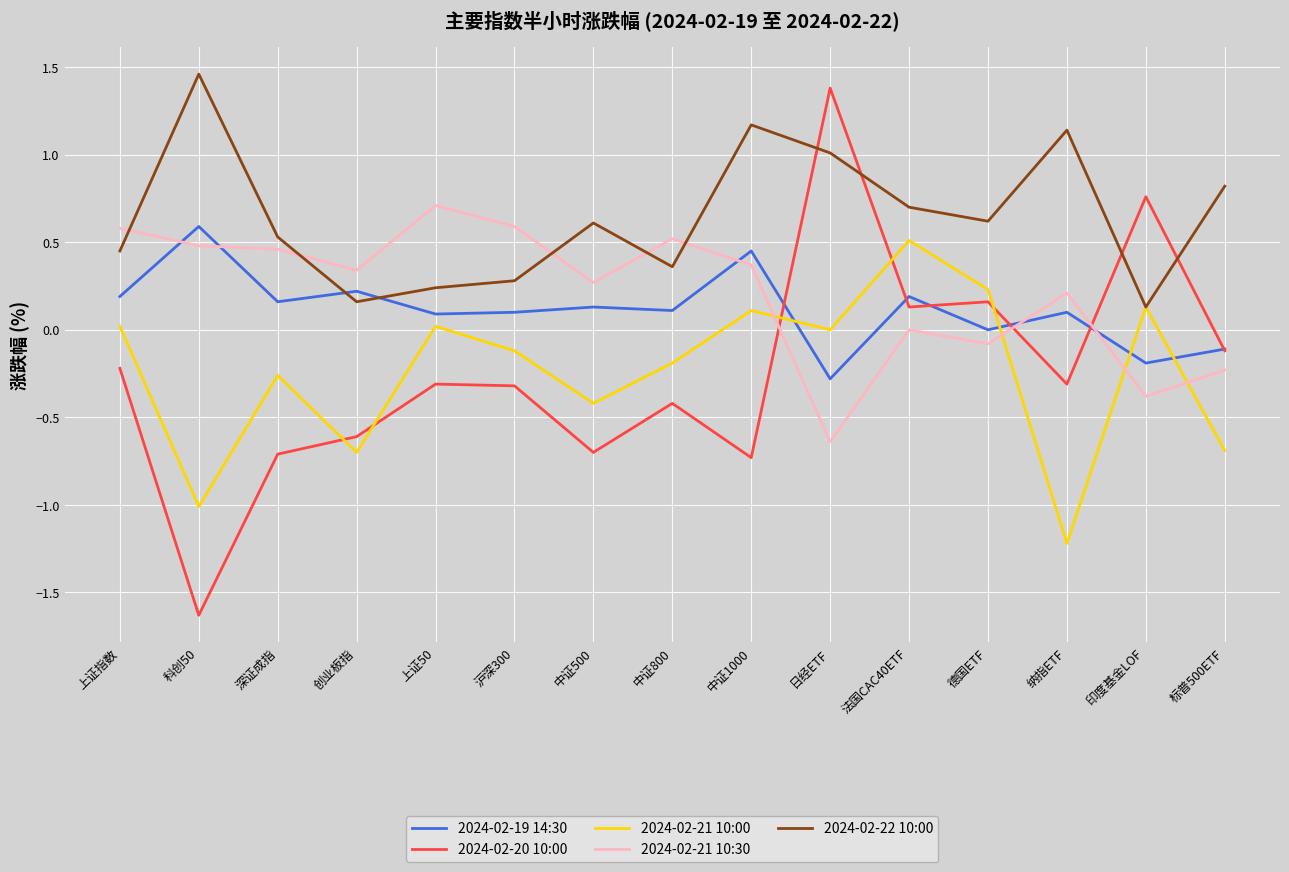

Where do 2024-02-22 10:00 and 2024-02-21 10:30 first cross each other?

上证指数 and 科创50